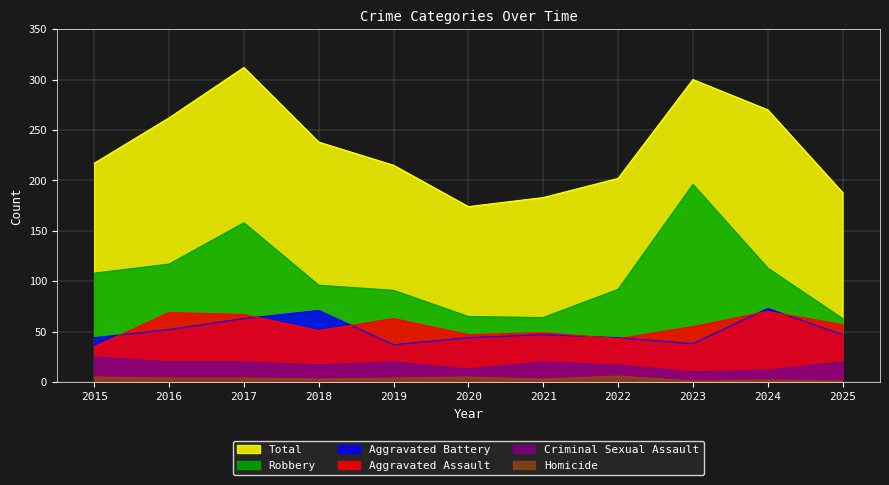

Reading right to left, list all the values displayed in this chart.

Aggravated Assault: 2025=57	2024=70	2023=55	2022=43	2021=49	2020=47	2019=63	2018=51	2017=67	2016=69	2015=35
Aggravated Battery: 2025=47	2024=73	2023=38	2022=44	2021=47	2020=44	2019=37	2018=71	2017=63	2016=52	2015=44
Criminal Sexual Assault: 2025=20	2024=12	2023=10	2022=17	2021=20	2020=13	2019=20	2018=17	2017=20	2016=20	2015=25
Homicide: 2025=1	2024=2	2023=1	2022=6	2021=3	2020=5	2019=4	2018=3	2017=4	2016=4	2015=5
Robbery: 2025=63	2024=113	2023=196	2022=92	2021=64	2020=65	2019=91	2018=96	2017=158	2016=117	2015=108
Total: 2025=188	2024=270	2023=300	2022=202	2021=183	2020=174	2019=215	2018=238	2017=312	2016=262	2015=217